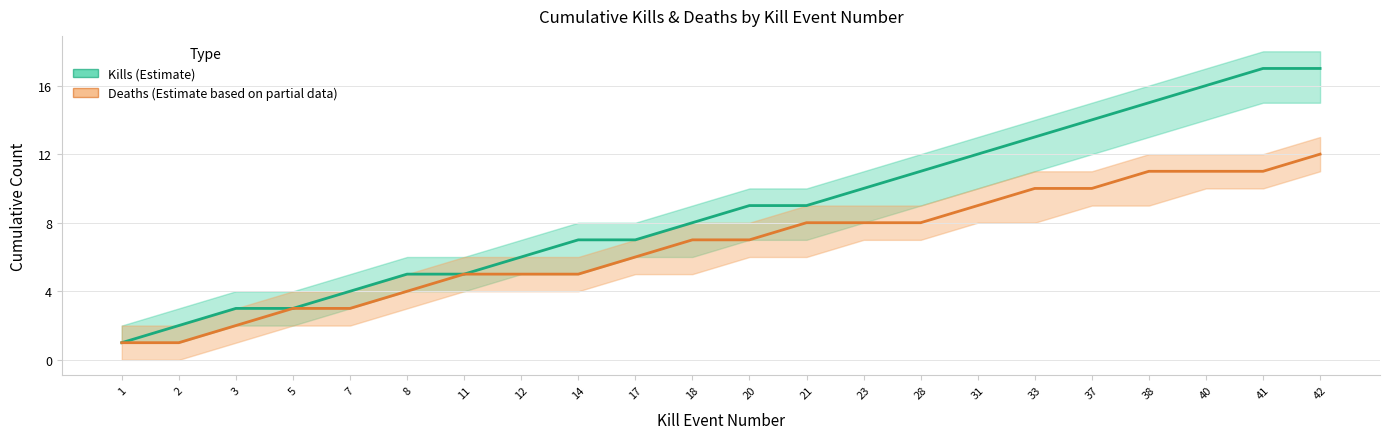

What is the value of the Kills (Estimate) point at the 20th from the left?

16